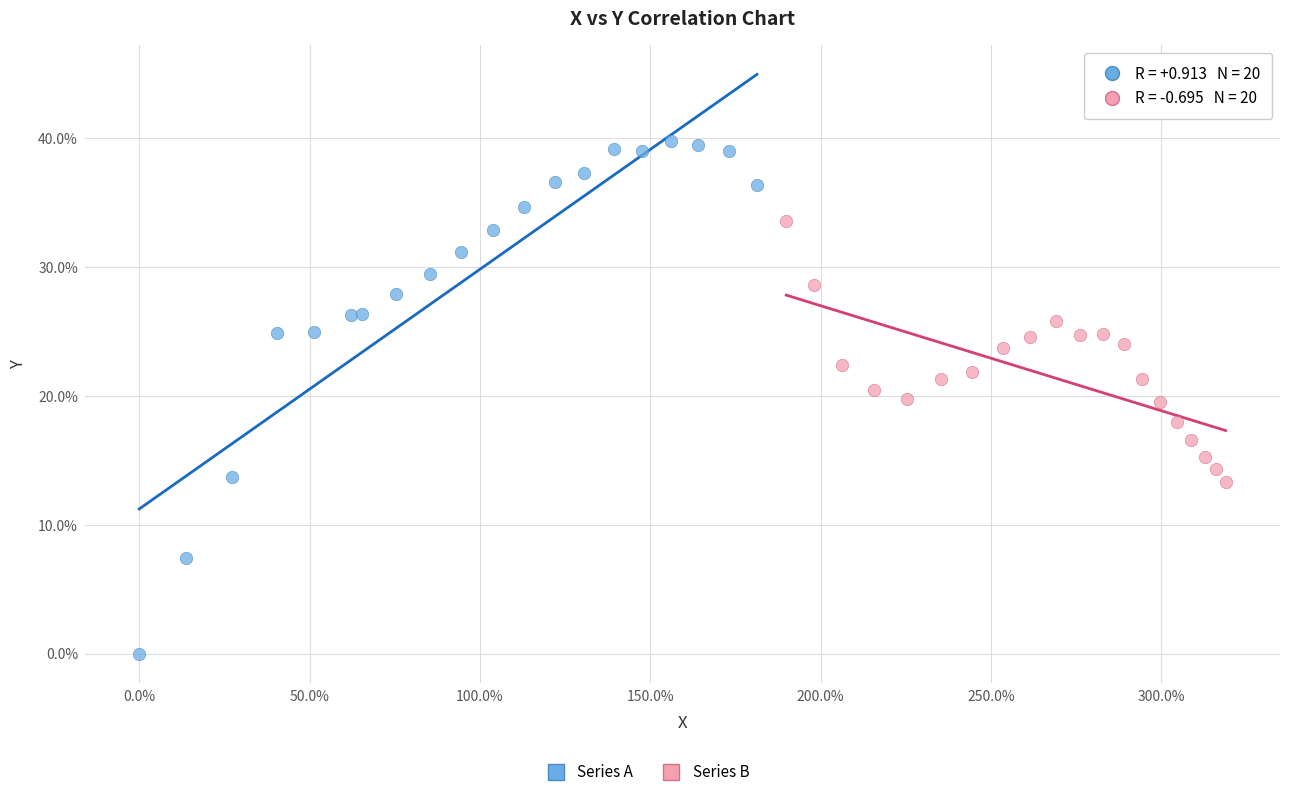

Which series contains the lowest Y value?

Series A